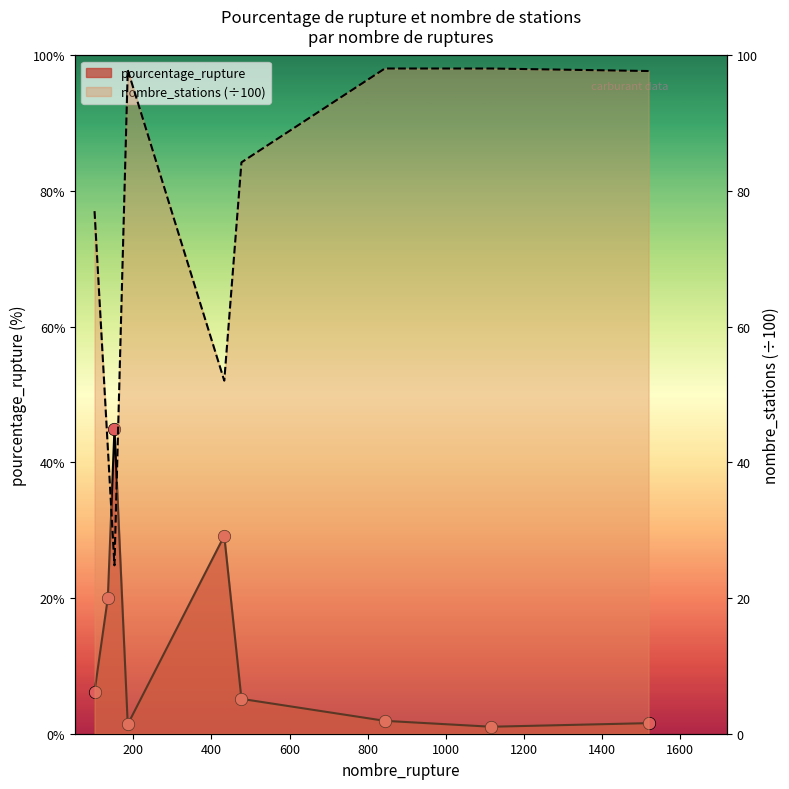

Which series contains the highest Y value?

nombre_stations